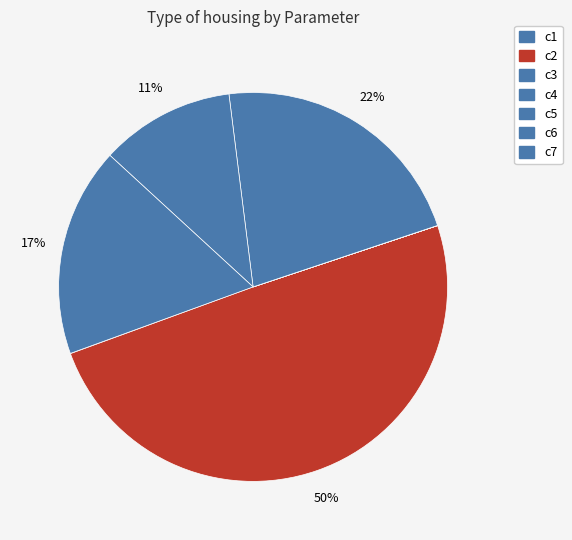

What is the change in value from c1 to c3?

-0.4